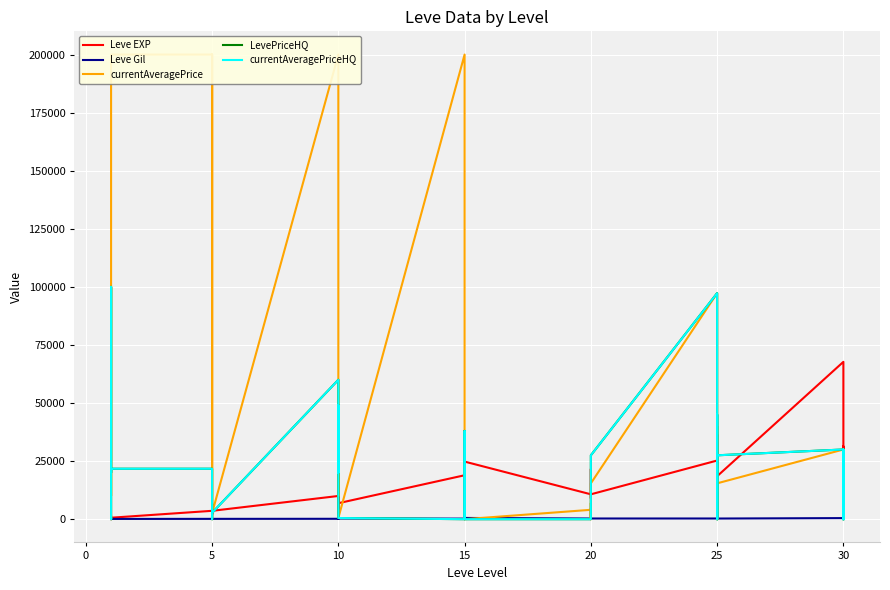

The value of Leve Gil at 5 is 140.0. True or false?

True